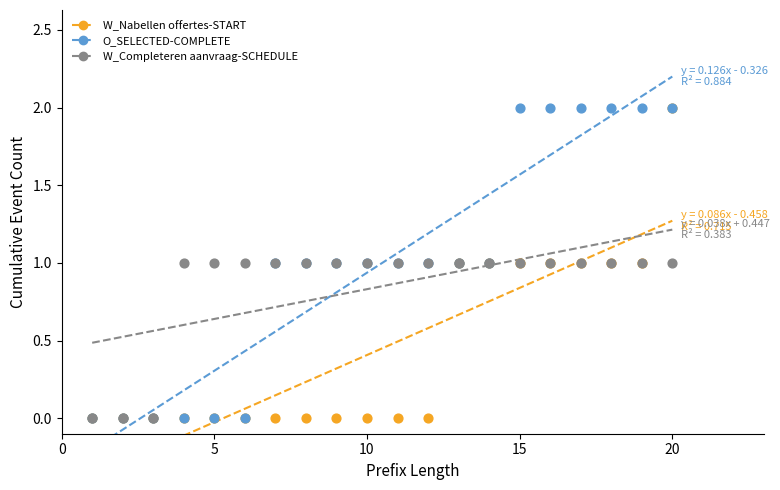

What are all the series names shown in the legend?

W_Nabellen offertes-START, O_SELECTED-COMPLETE, W_Completeren aanvraag-SCHEDULE